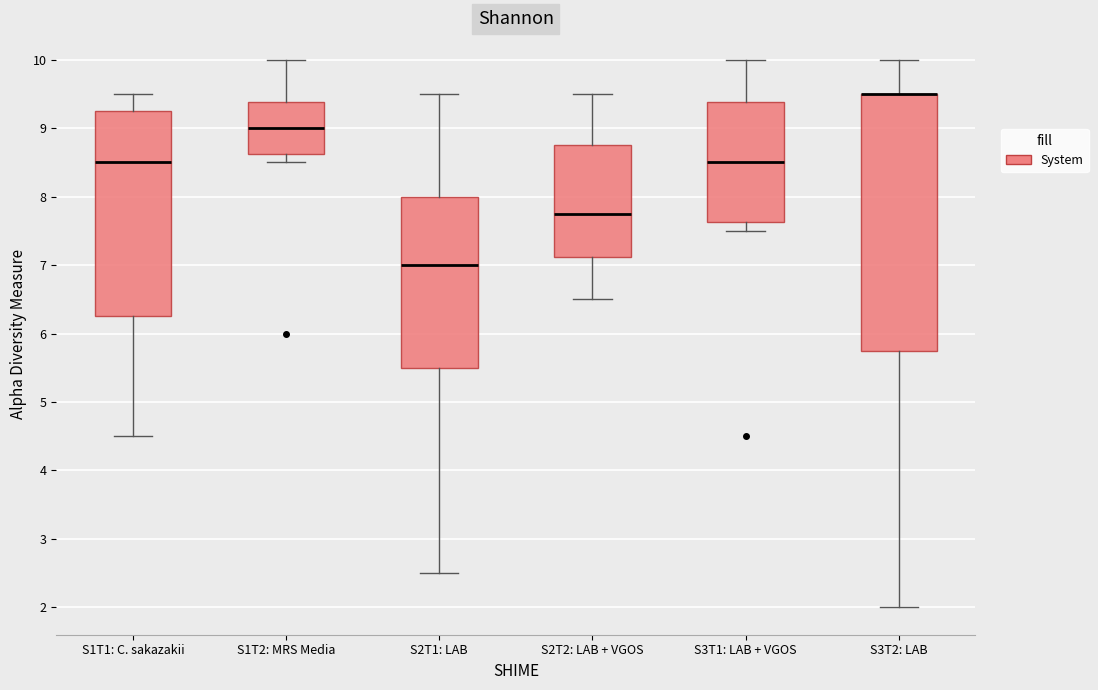

Which box is the tallest, from its lower edge to its upper edge?

S3T2: LAB